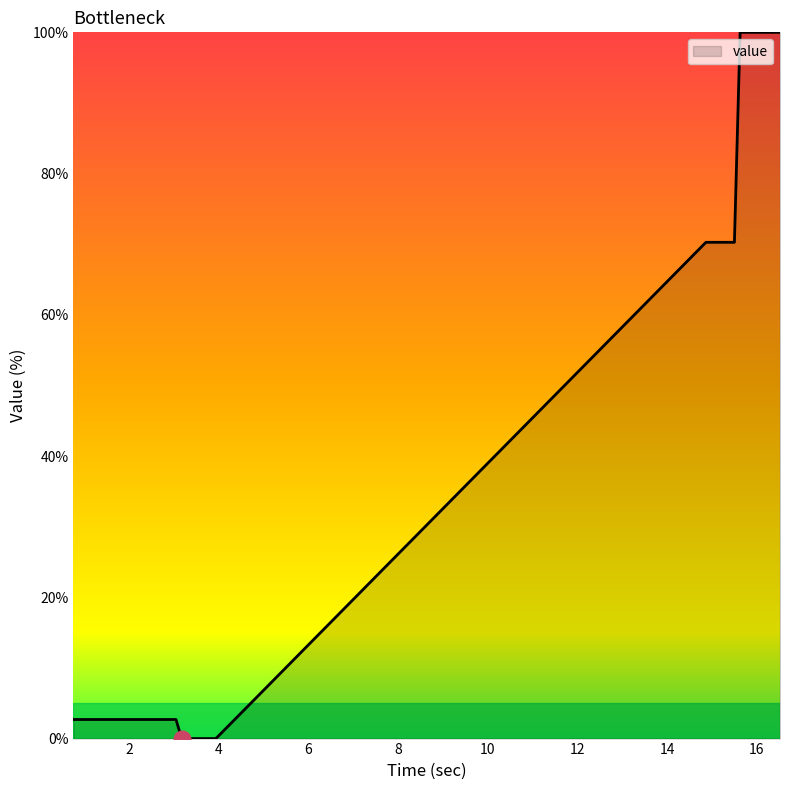

What is the difference between the maximum and minimum values?

100.0